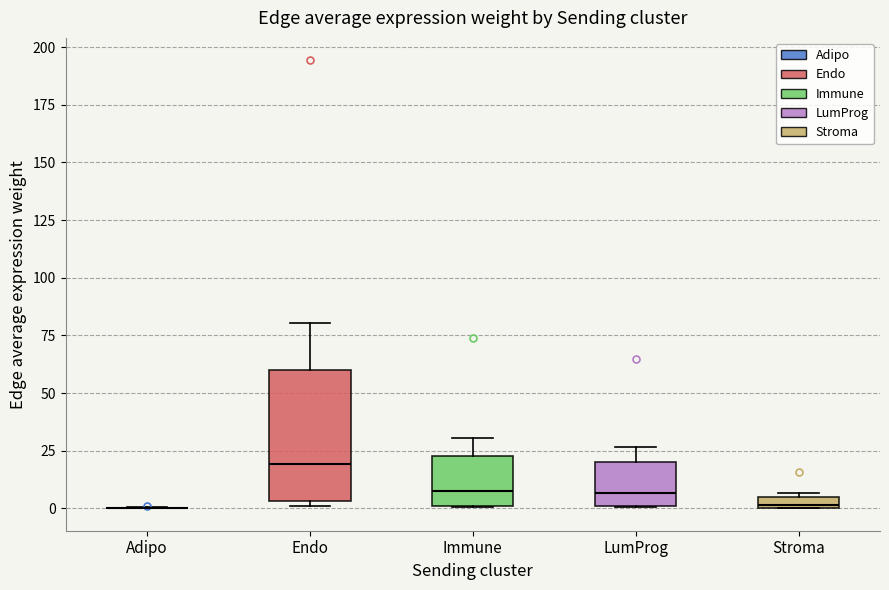

Comparing the boxes themselves (not the whiskers), which one is the tallest?

Endo